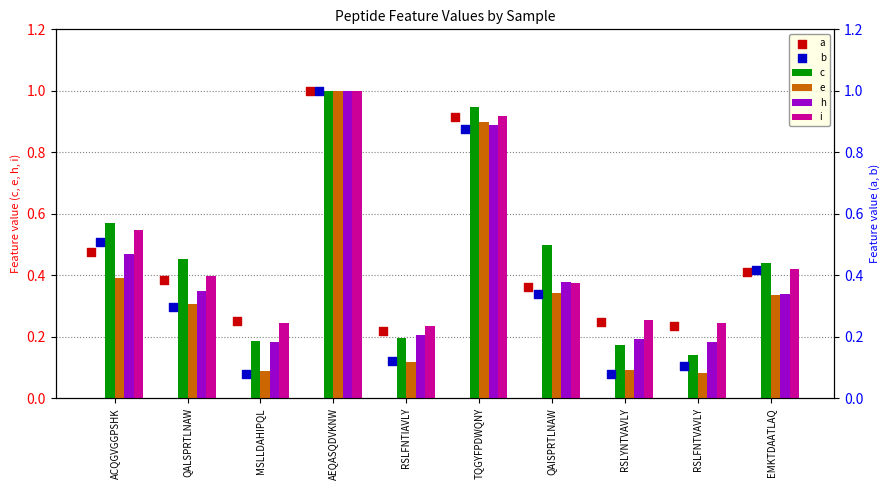

Which series has the largest total across all categories?

i